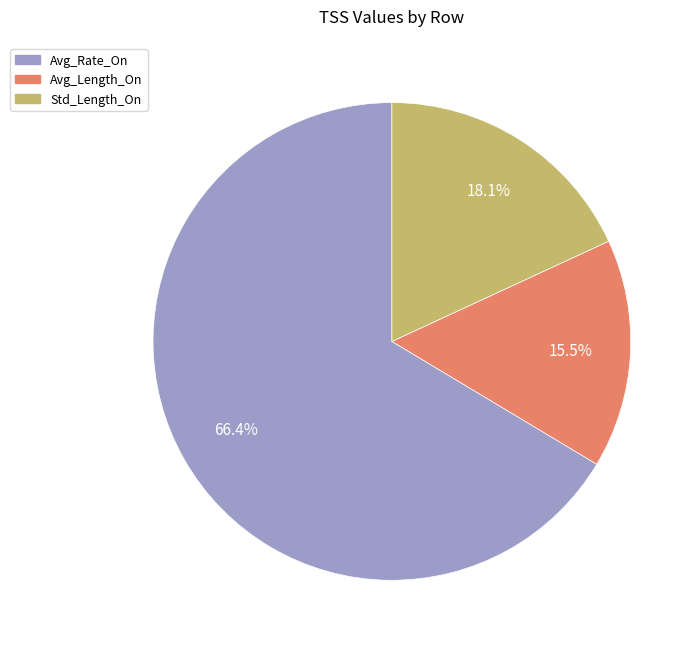

How many segments does this pie chart have?

3